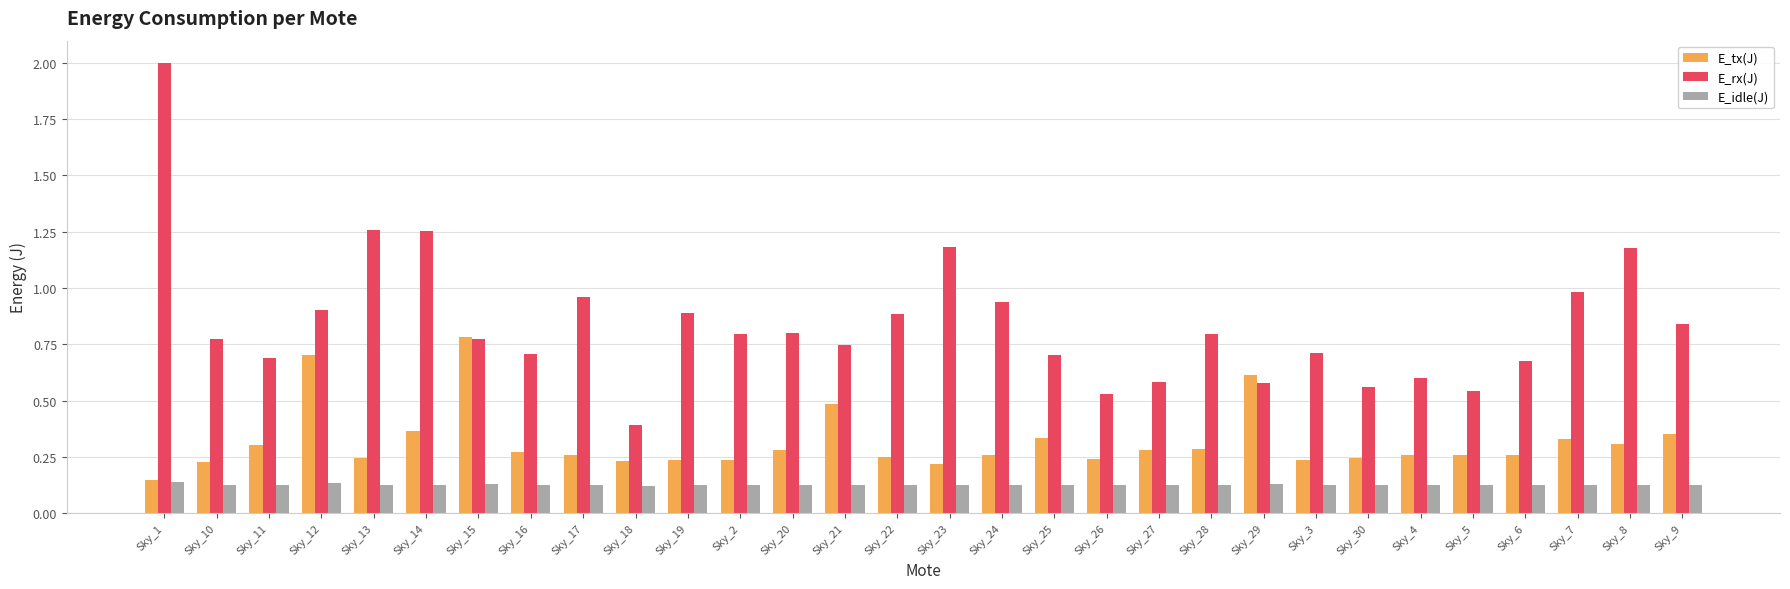

At Sky_11, list the series in order from smallest to largest.

E_idle(J), E_tx(J), E_rx(J)